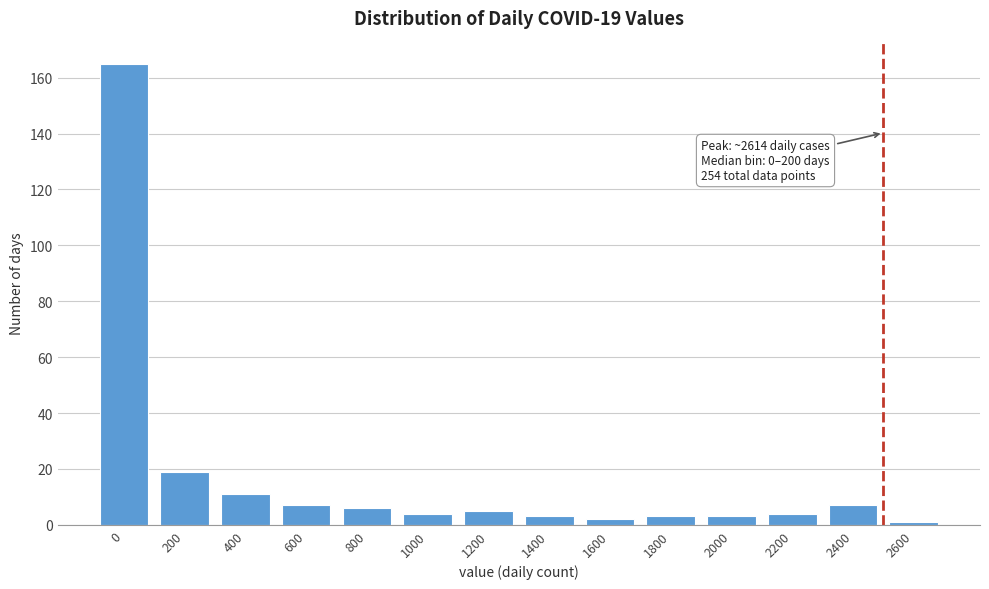

Reading left to right, list all the values displayed in this chart.

0=165	200=19	400=11	600=7	800=6	1000=4	1200=5	1400=3	1600=2	1800=3	2000=3	2200=4	2400=7	2600=1